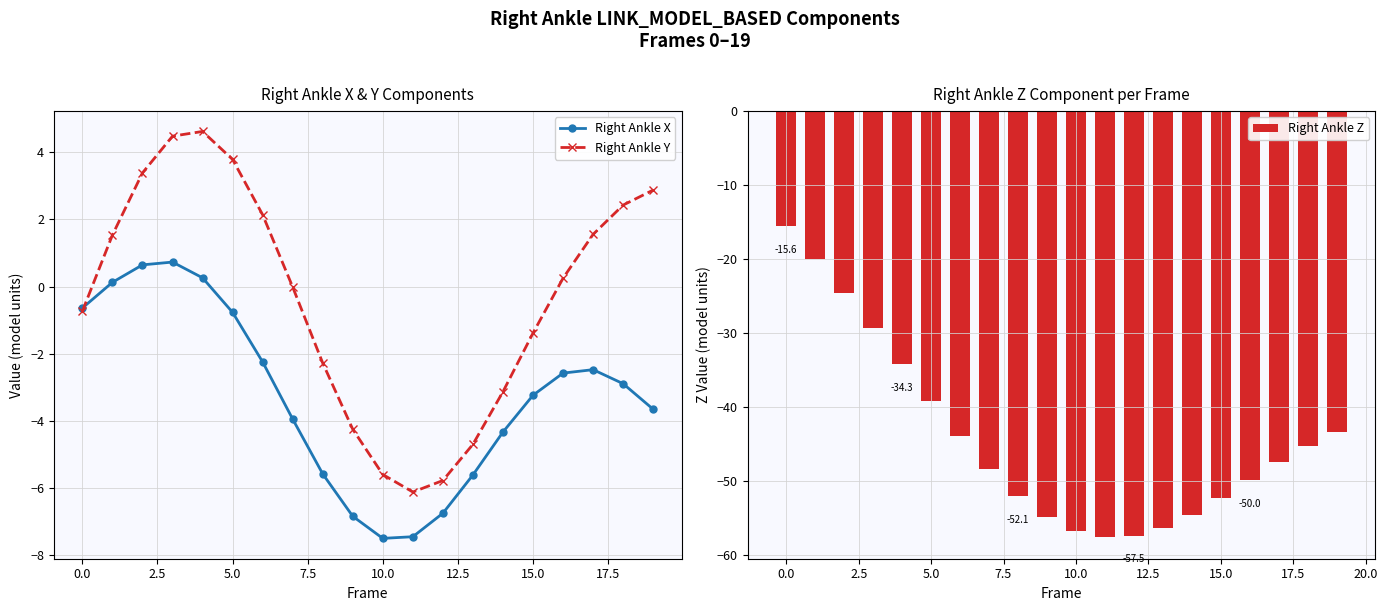

What is the maximum value for Right Ankle X?

0.7